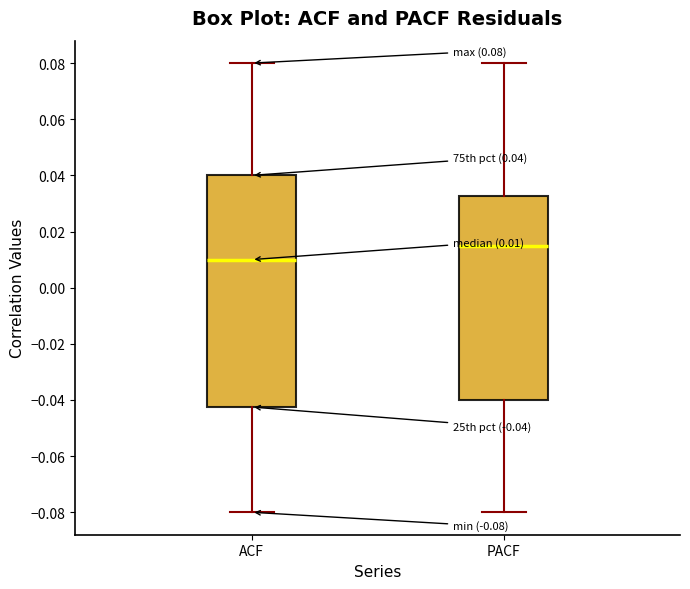

Which box is the tallest, from its lower edge to its upper edge?

ACF